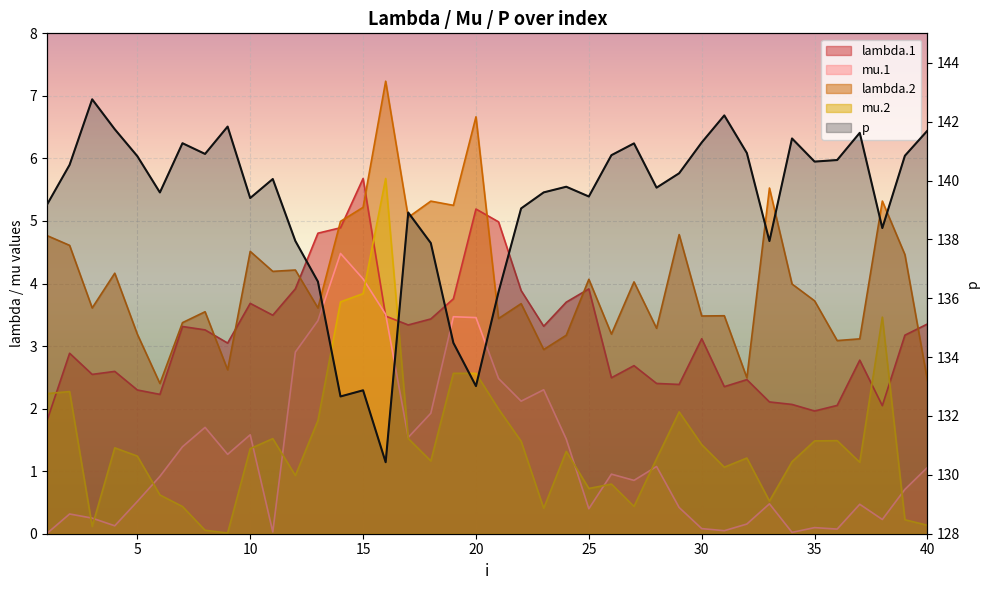

What is the minimum value shown in the chart?

130.4